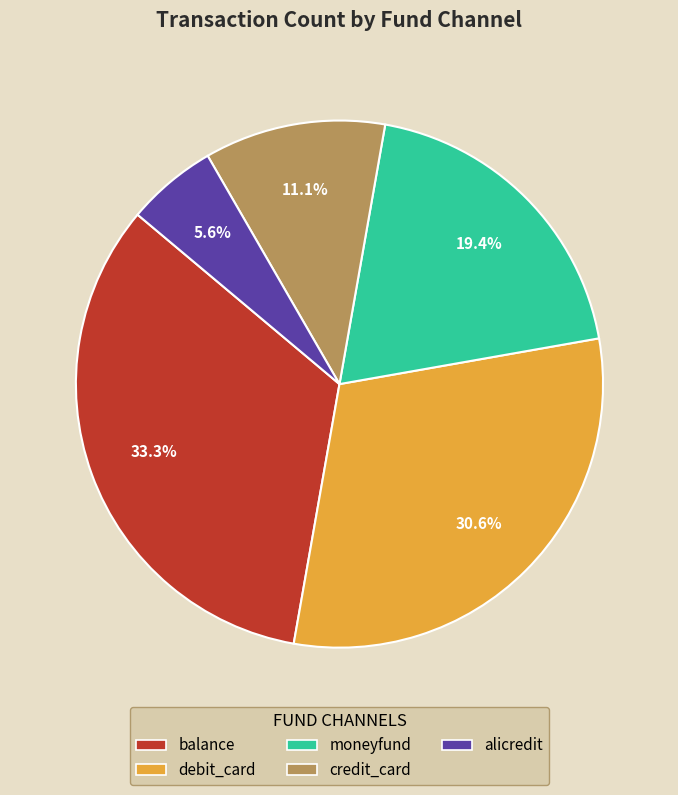

Is it true that alicredit is 6% of the pie?

True